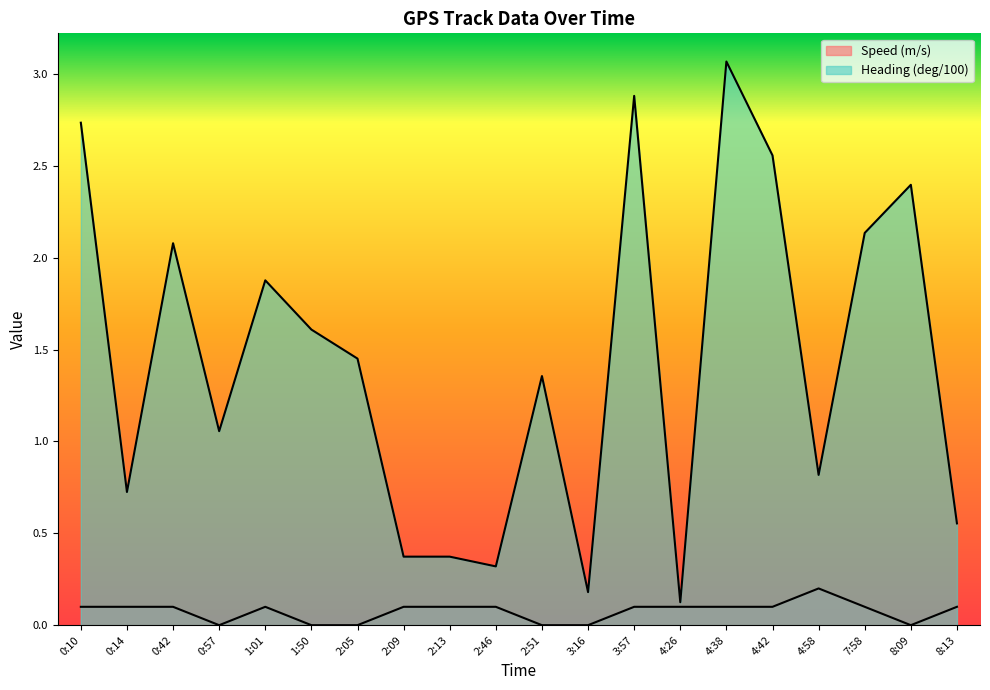

Which series has the widest spread of values?

Heading (deg/100)